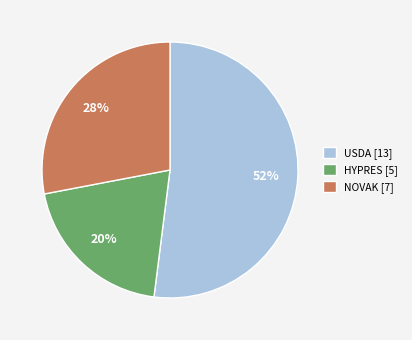

Does any single category account for the majority?

Yes